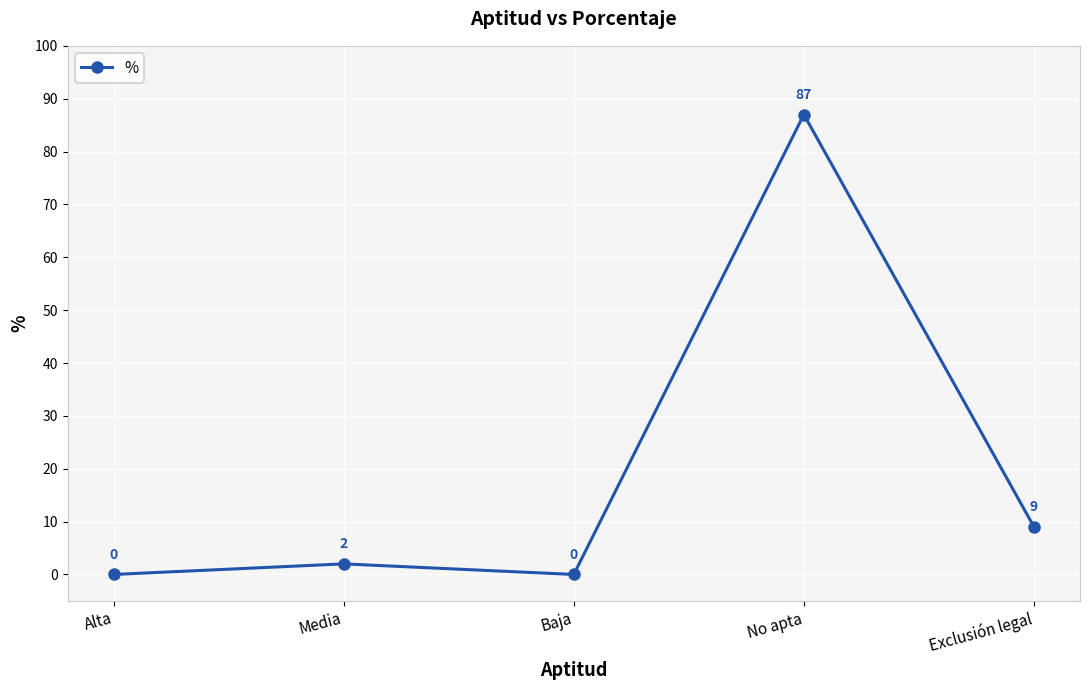

At which category does the chart reach its peak across all series?

No apta